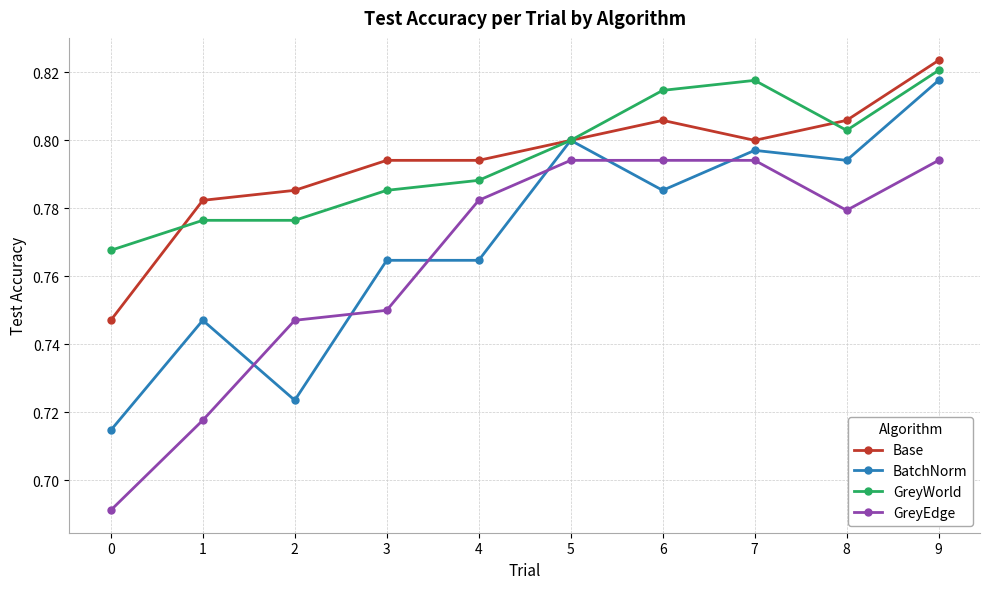

What is the sum of all GreyEdge values?

7.6